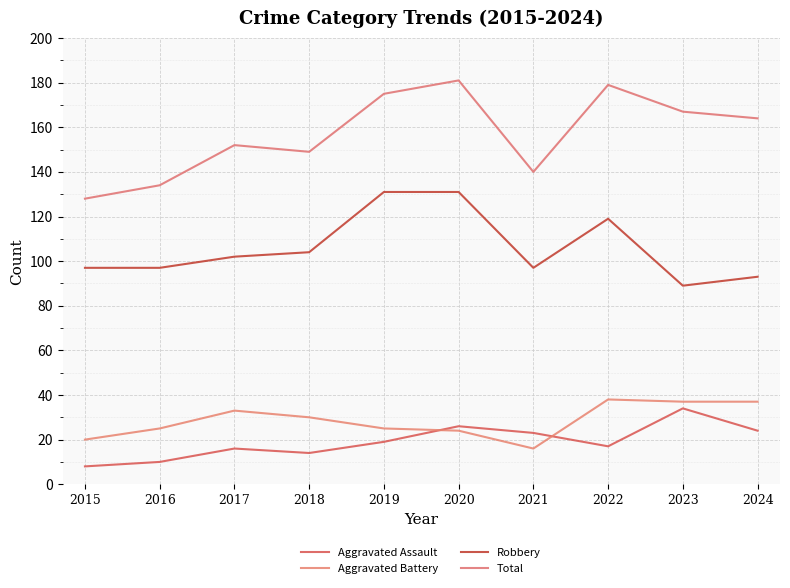

How many interior local valleys does the Robbery series have?

2